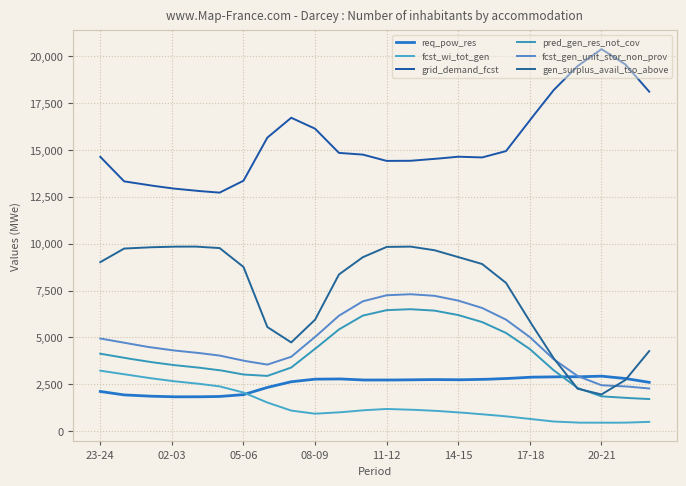

List the series in order of their peak value, lowest first.

req_pow_res, fcst_wi_tot_gen, pred_gen_res_not_cov, fcst_gen_unit_stor_non_prov, gen_surplus_avail_tso_above, grid_demand_fcst